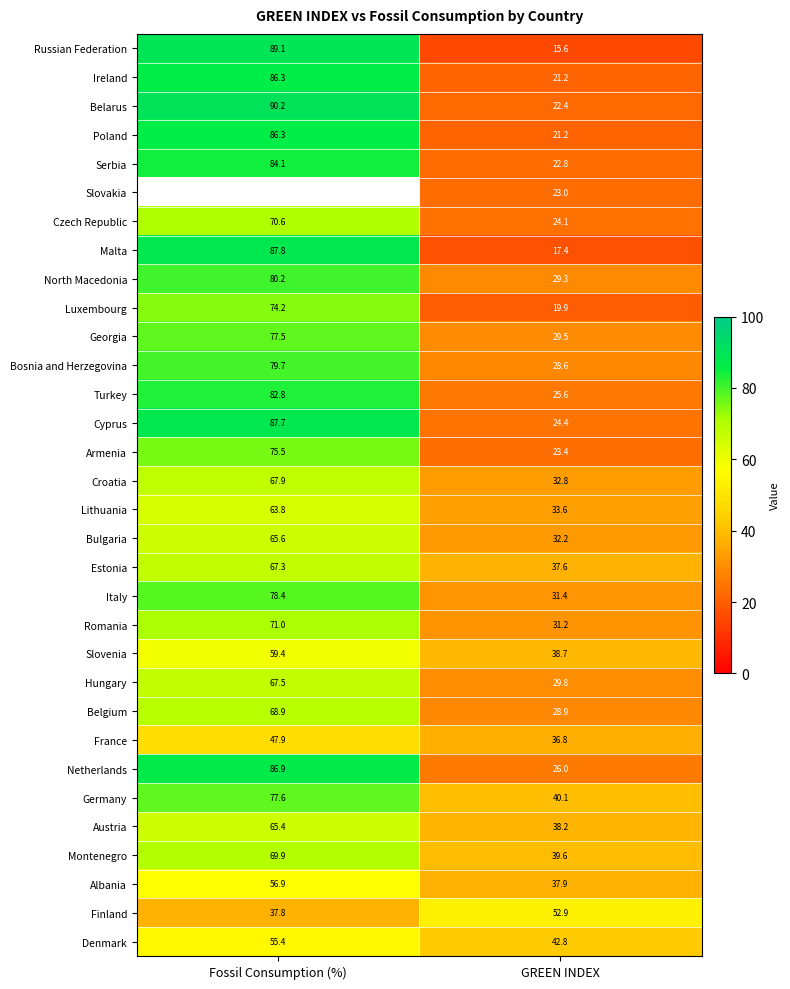

What is the sum of the Austria values at Fossil Consumption (%) and GREEN INDEX?

103.6